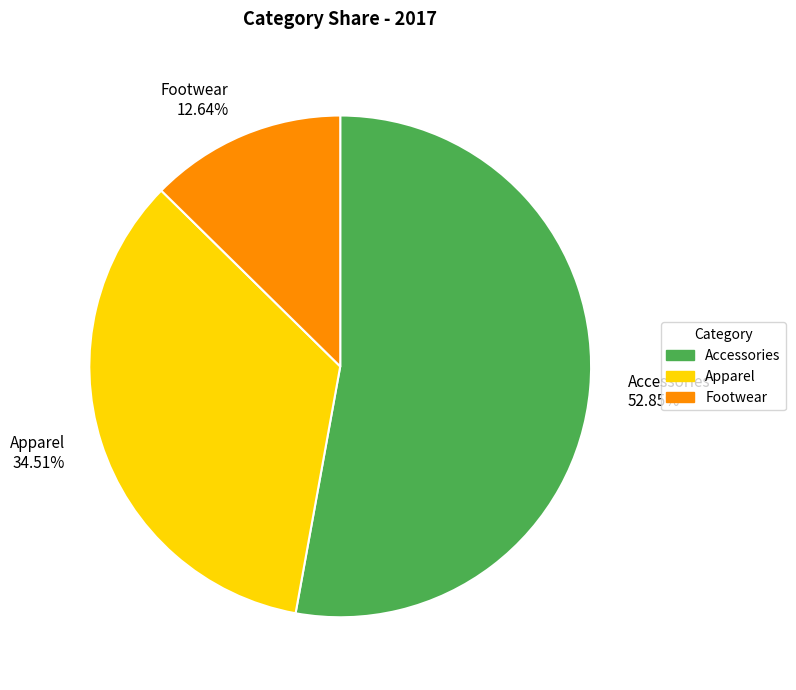

Which slice is the smallest?

Footwear